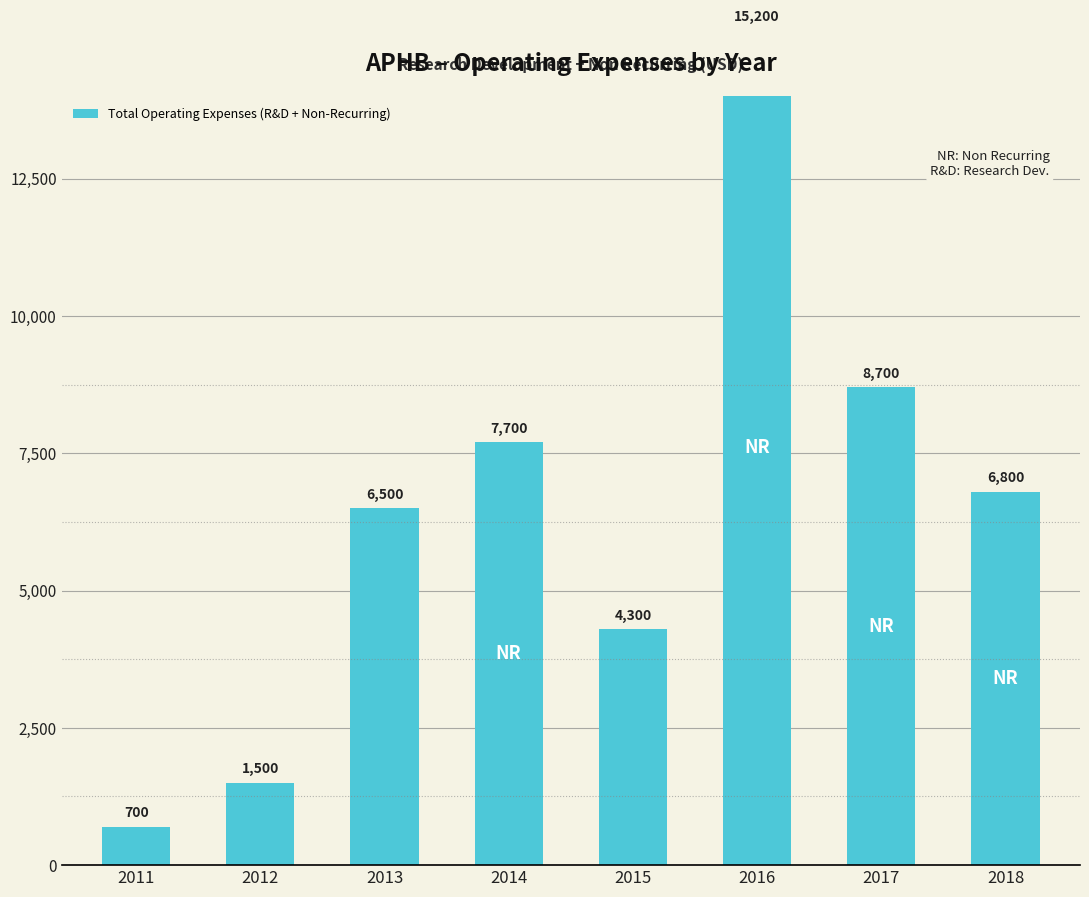

Which label corresponds to the smallest value in the chart?

2011